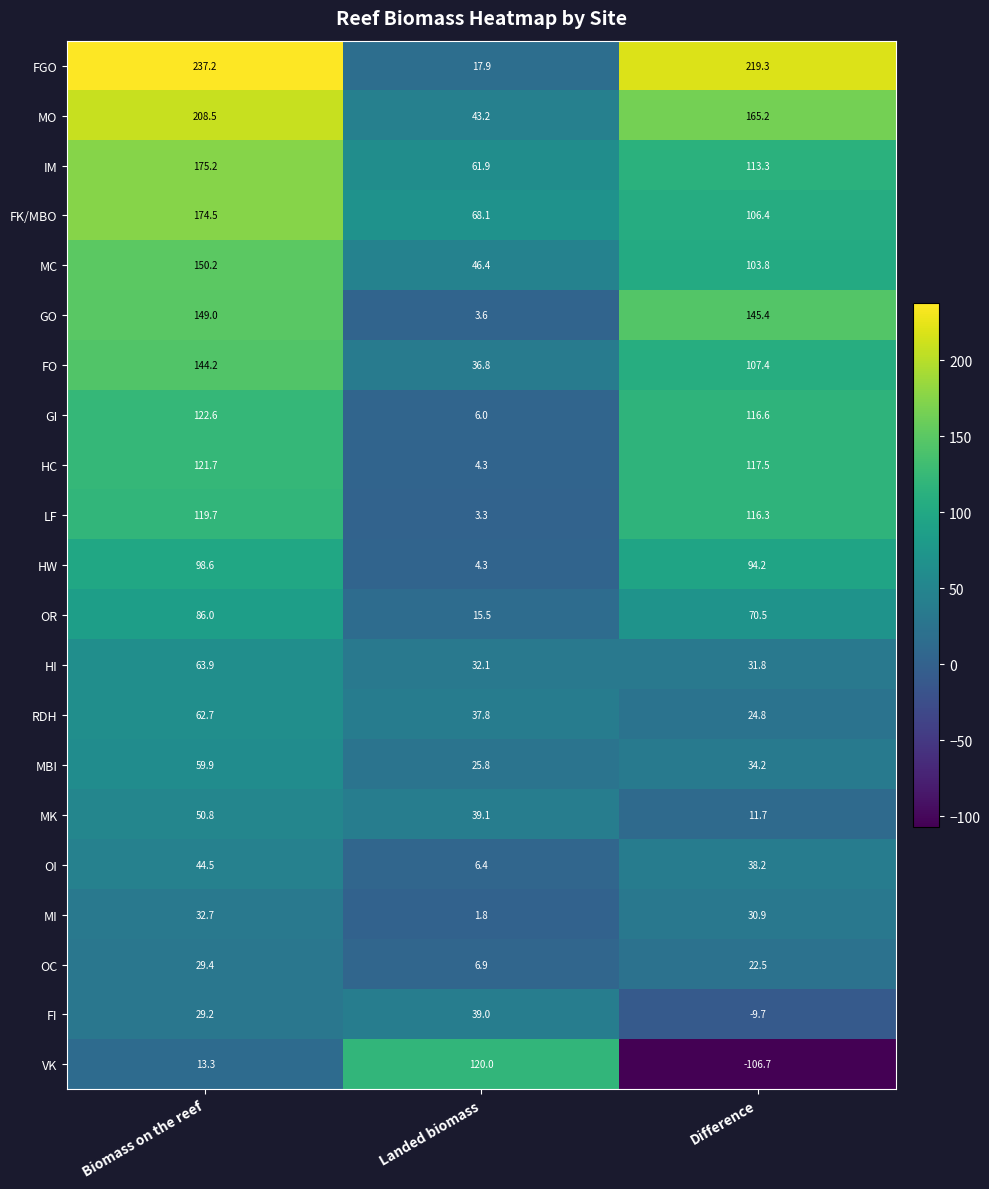

What is the difference between the maximum and minimum values in the FO series?

107.4